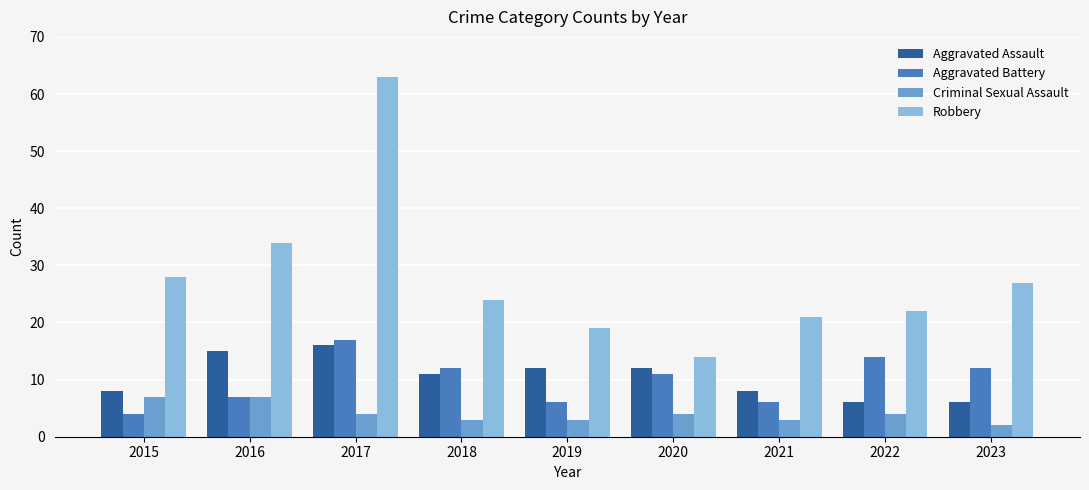

What is the lowest value of the Robbery series?

14